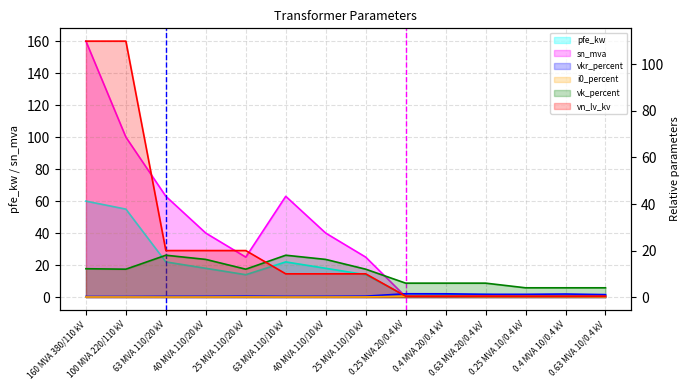

At how many categories does at least one series exceed 89?

2